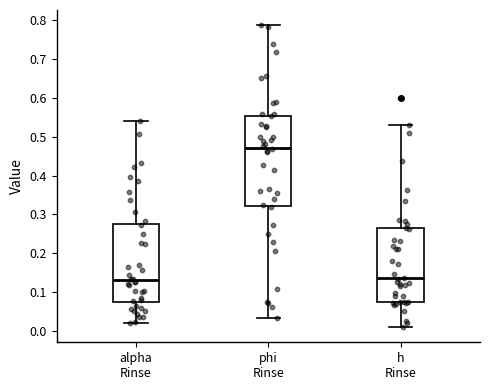

Reading left to right, read every box against the y-axis: the position of its median line, the range the box covers, and the ends of its whiskers. The values are not printed on the chart, so give them approximately, as read against the axis.

alpha Rinse: median 0.13, box 0.07 to 0.27, whiskers 0.02 to 0.54
phi Rinse: median 0.47, box 0.32 to 0.55, whiskers 0.03 to 0.79
h Rinse: median 0.13, box 0.07 to 0.26, whiskers 0.01 to 0.53